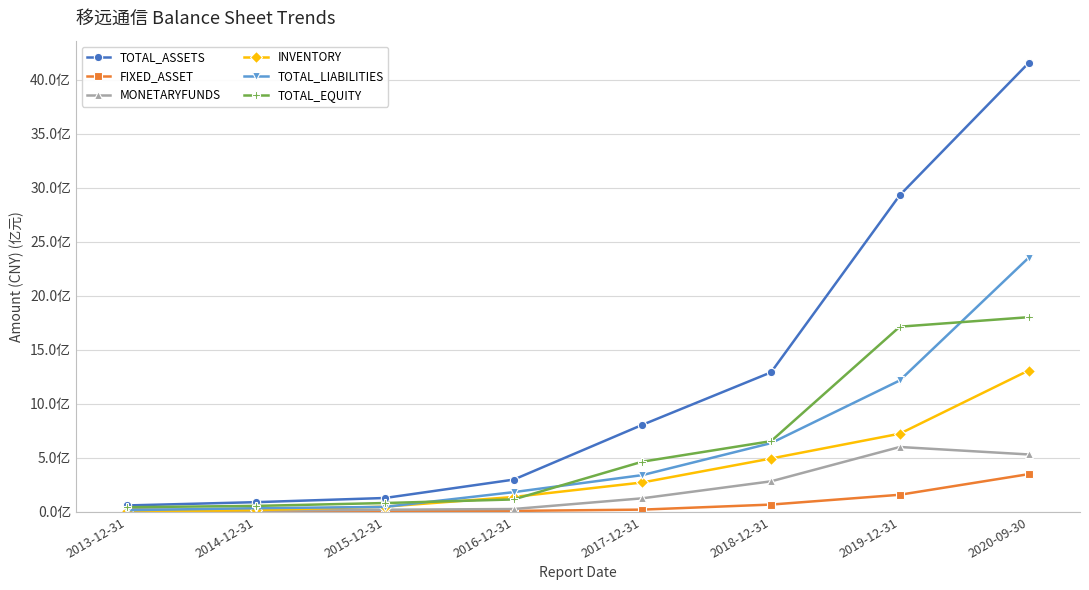

What is the average value of the TOTAL_LIABILITIES series?

603541785.3